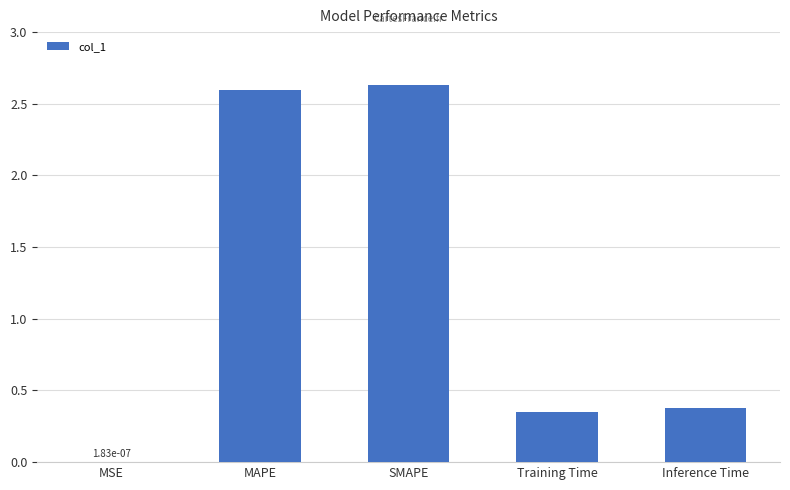

What is the change in value from MSE to Training Time?

+0.4